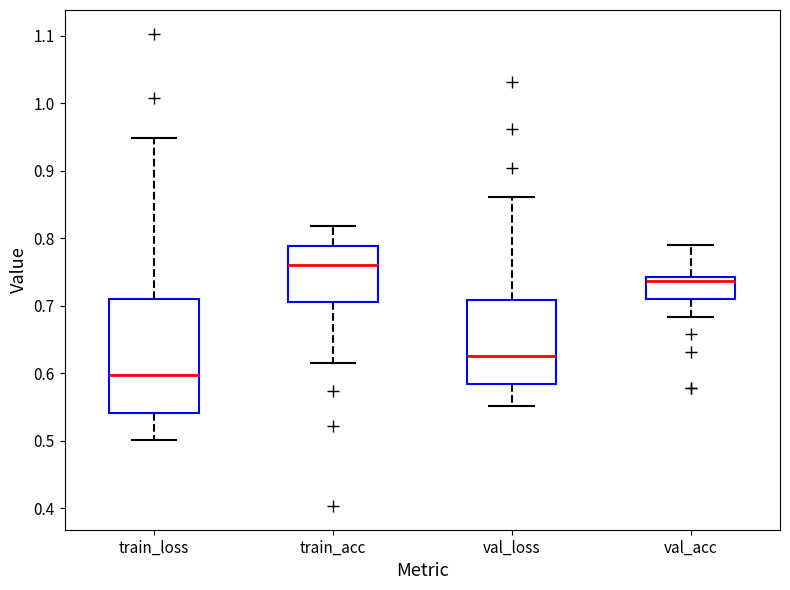

Which box has the lowest median line?

train_loss